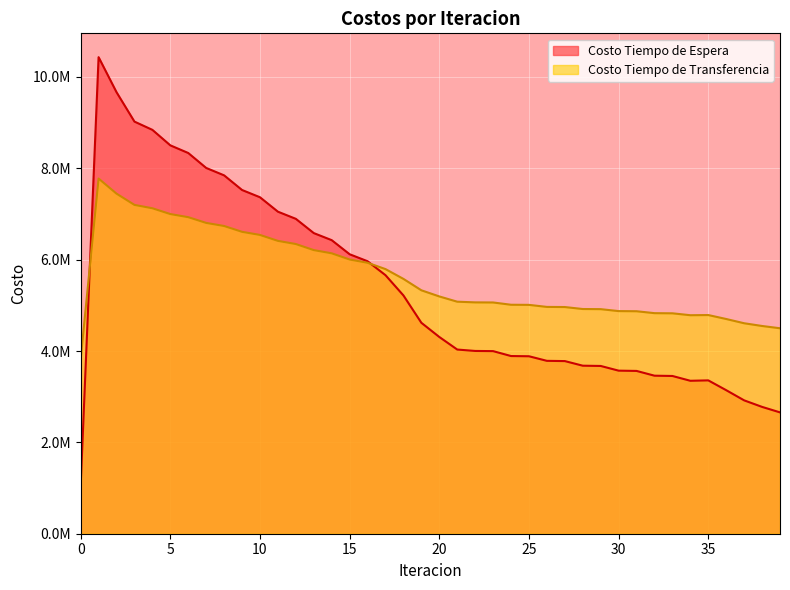

Where does the Costo Tiempo de Espera series first go above 4307691?

1